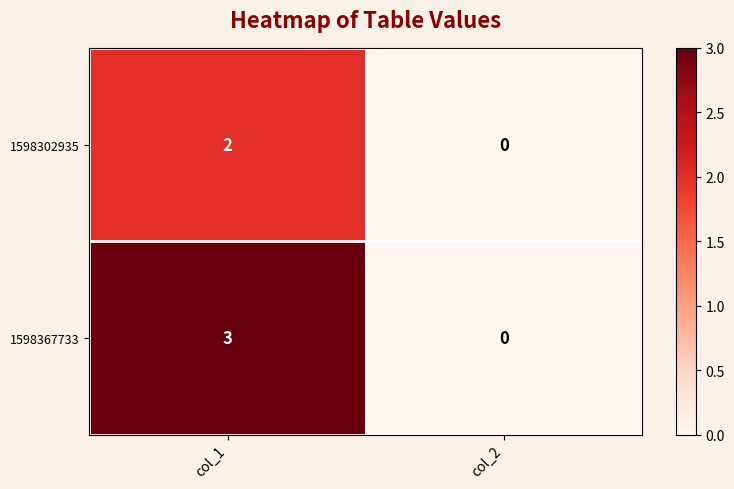

How many data points in 1598302935 are less than 2?

1